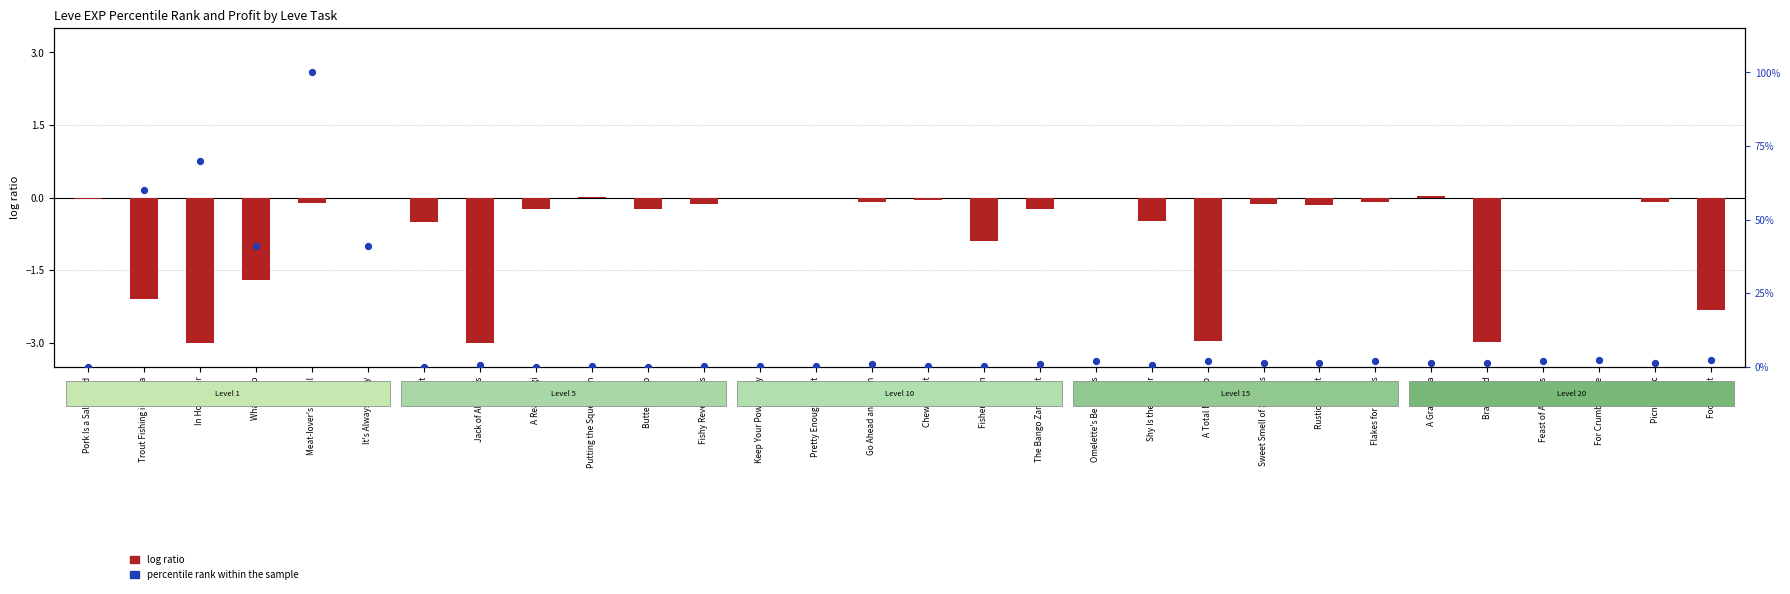

What is the total value across all series at Shy Is the Oyster?

0.3